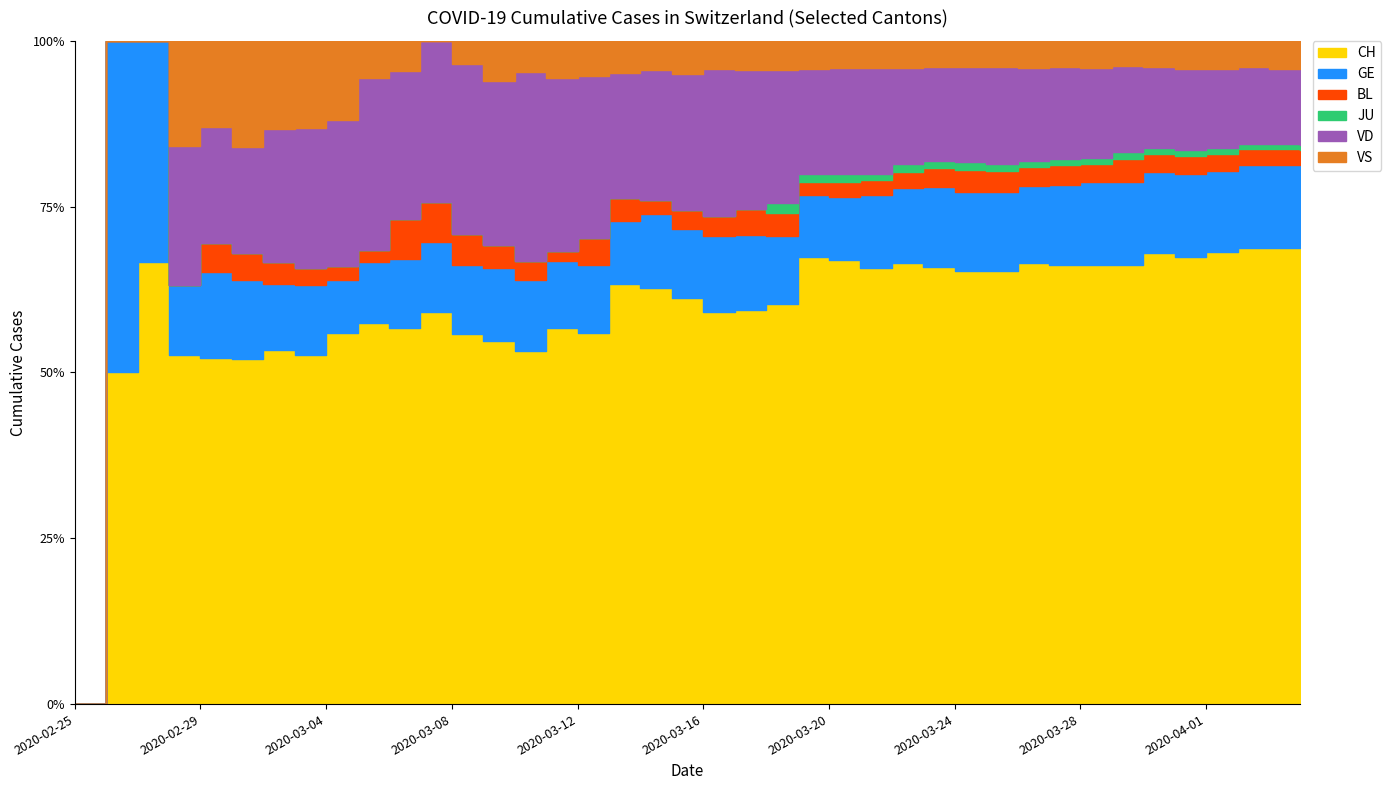

Does the chart display data point markers on the line(s)?

No